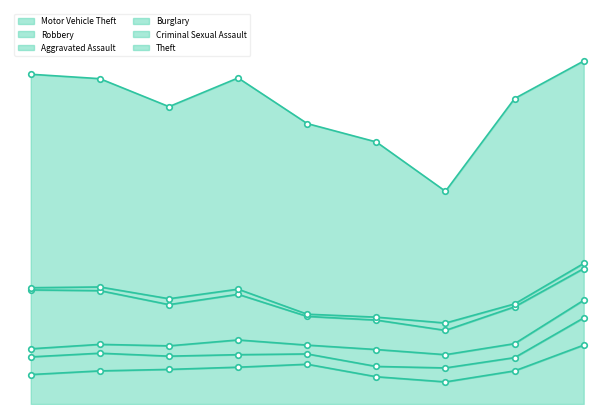

True or false: Aggravated Assault has more than 1 interior local peaks.

True